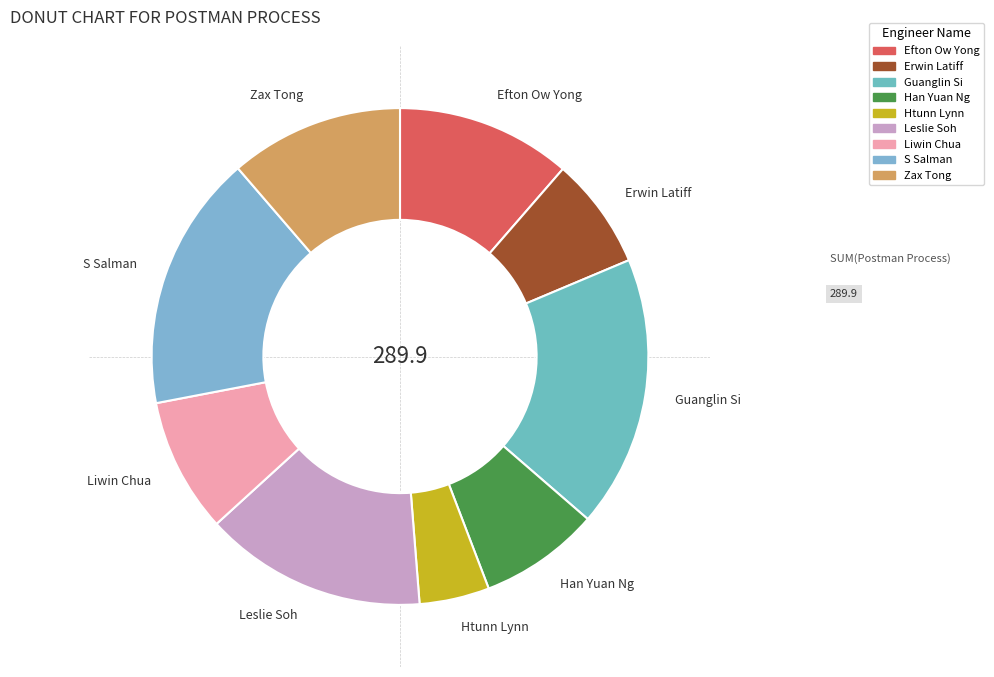

Is it true that S Salman is 25% of the pie?

False